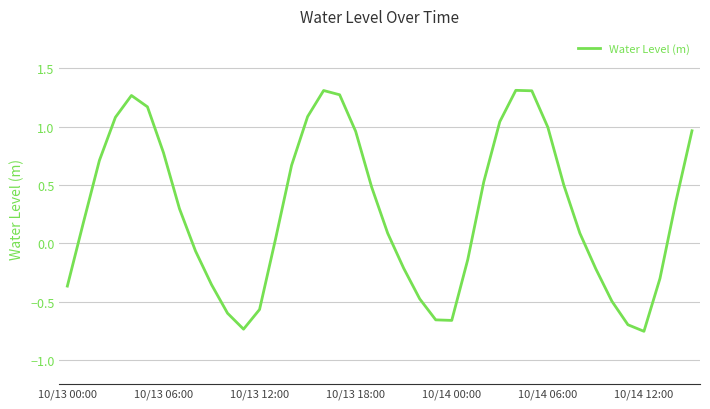

What is the difference between the maximum and minimum values?

2.1